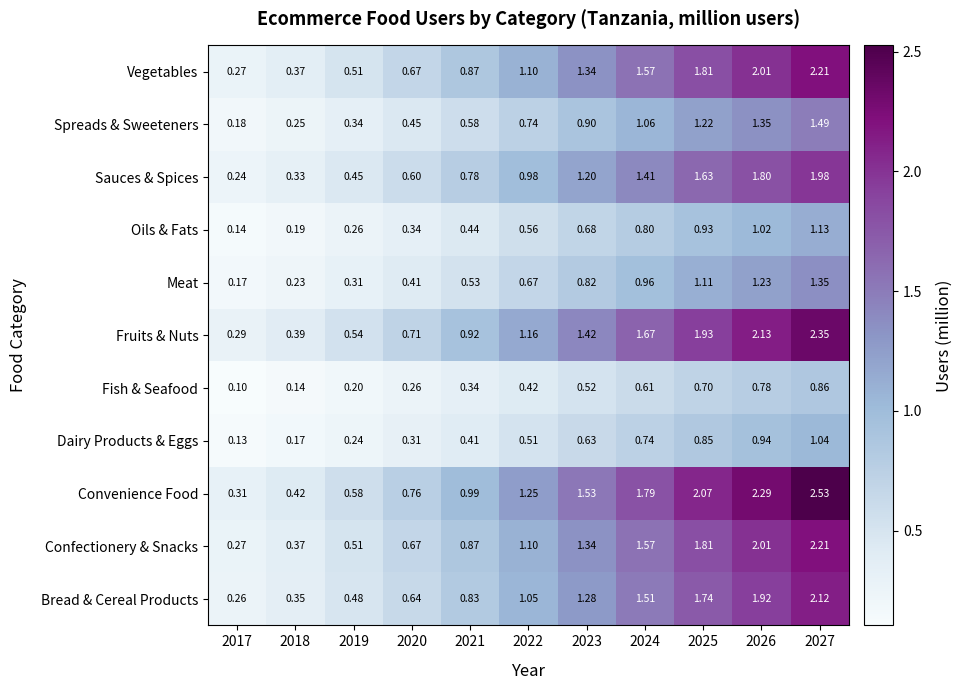

At which category does the chart reach its peak across all series?

2027